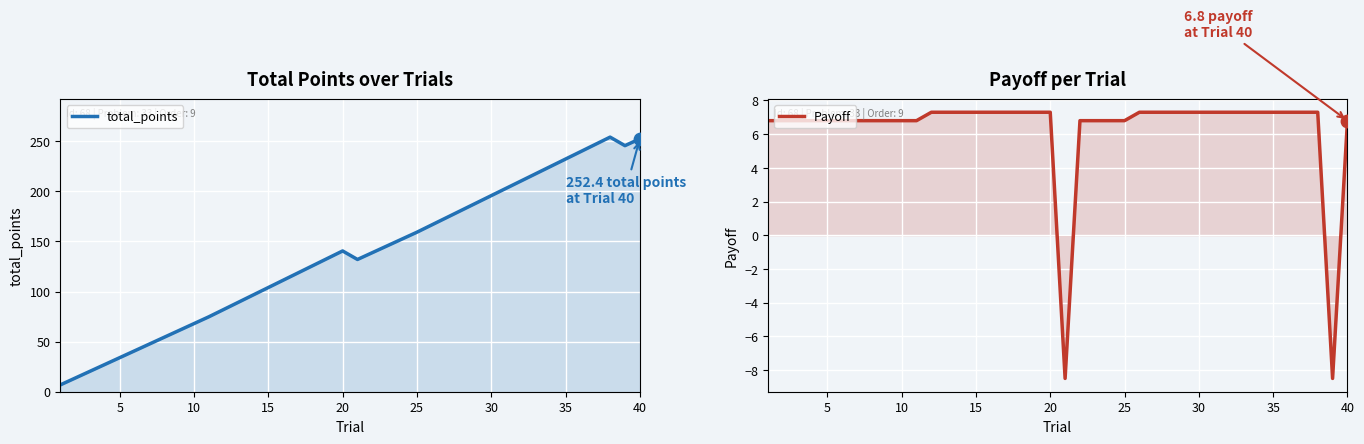

Which series reaches the minimum Y coordinate?

Payoff